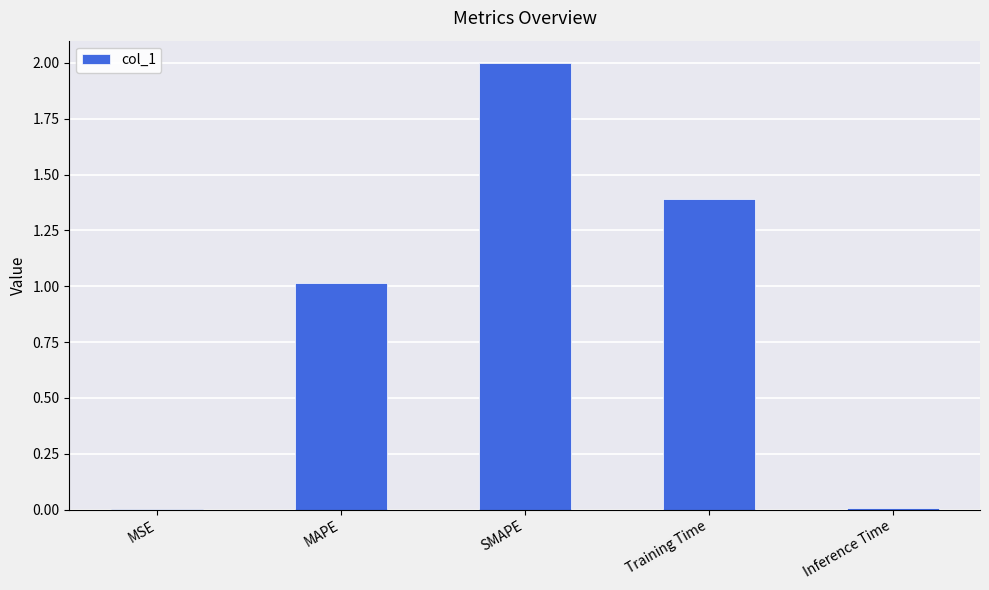

What is the sum of the values at Training Time and MSE?

1.4